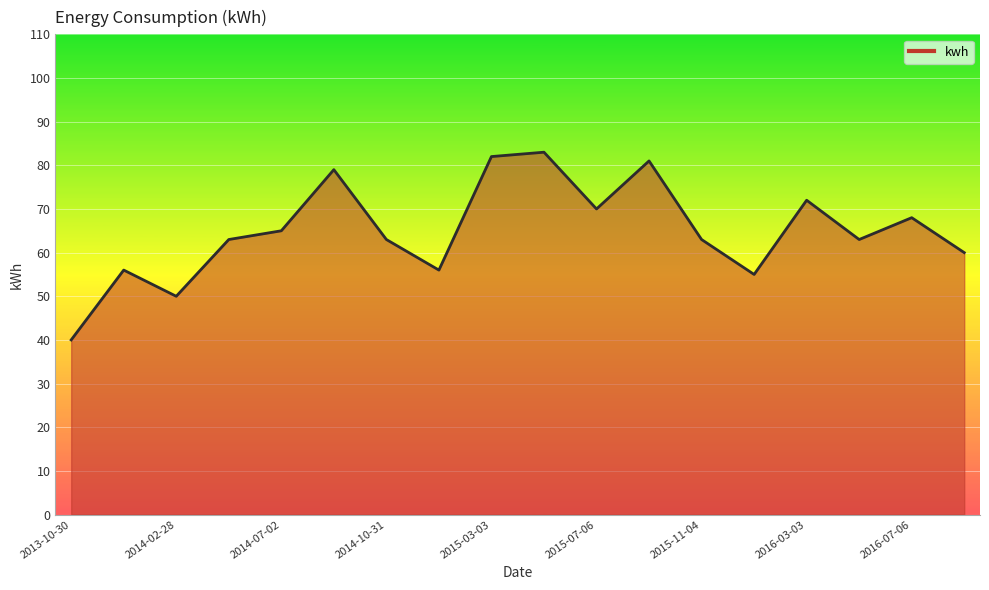

True or false: the data shows 82 at 2015-03-03.

True